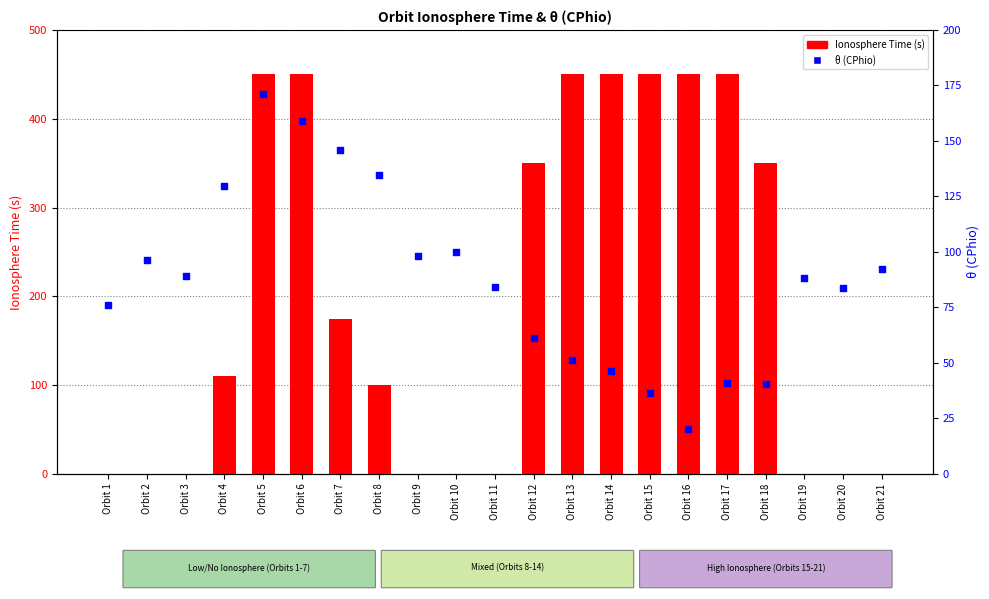

What are all the series names shown in the legend?

Ionosphere Time (s), θ (CPhio)